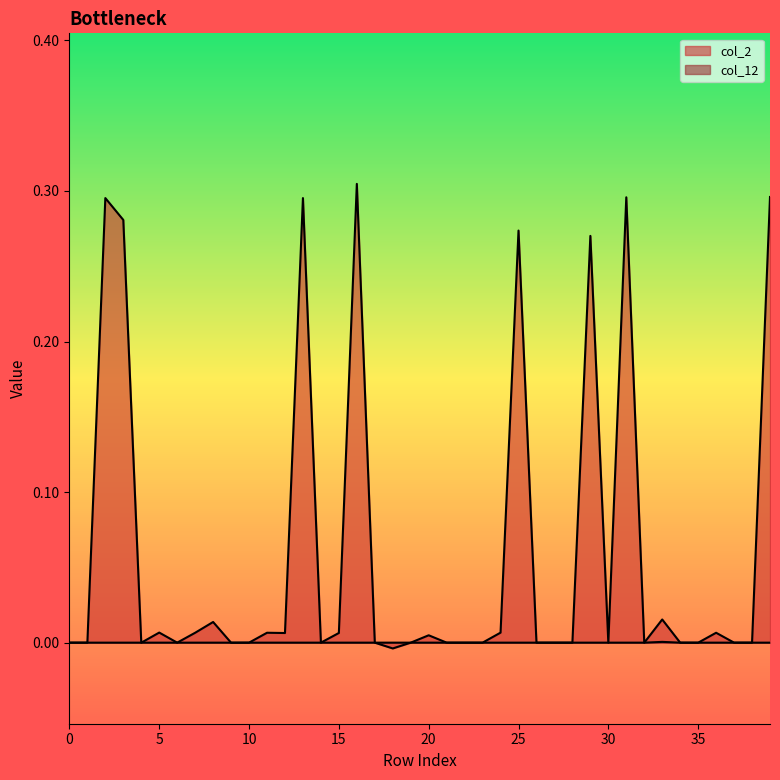

Does the chart display data point markers on the line(s)?

No